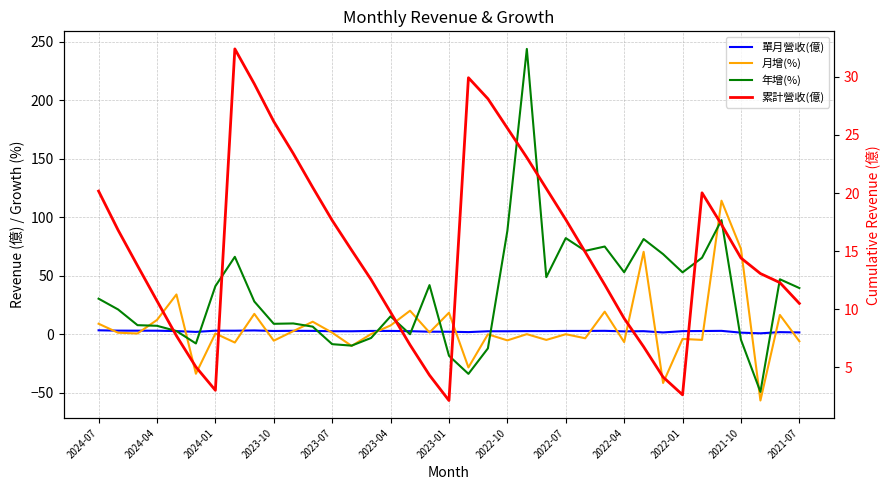

Reading left to right, list all the values displayed in this chart.

單月營收(億): 3.4	3.1	3.0	3.0	2.7	2.0	3.0	3.0	3.2	2.8	2.9	2.8	2.6	2.5	2.8	2.8	2.6	2.2	2.1	1.8	2.5	2.5	2.7	2.7	2.8	2.8	2.9	2.4	2.6	1.5	2.6	2.7	2.9	1.3	0.8	1.8	1.5
月增(%): 9.0	1.3	0.6	12.2	34.0	-33.8	0.6	-7.1	17.4	-5.5	2.6	10.7	1.4	-10.0	0.1	7.5	20.1	1.5	18.4	-28.4	-0.1	-5.3	0.1	-4.9	-0.0	-3.5	19.3	-6.7	70.5	-41.7	-4.0	-4.8	114.2	73.0	-56.7	16.5	-6.0
年增(%): 30.4	21.2	7.7	7.2	2.7	-7.9	41.1	66.2	28.0	8.9	9.2	6.5	-8.5	-9.8	-3.2	15.3	0.0	42.0	-18.4	-33.9	-12.1	88.4	244.0	48.8	82.2	71.3	75.0	53.0	81.4	68.5	52.9	65.4	97.6	-4.7	-49.3	47.0	39.5
累計營收(億): 20.2	16.8	13.8	10.7	7.7	5.0	3.0	32.4	29.4	26.2	23.4	20.5	17.6	15.1	12.6	9.7	6.9	4.3	2.1	29.9	28.1	25.6	23.1	20.4	17.7	14.9	12.1	9.2	6.8	4.2	2.6	20.0	17.3	14.4	13.1	12.3	10.5